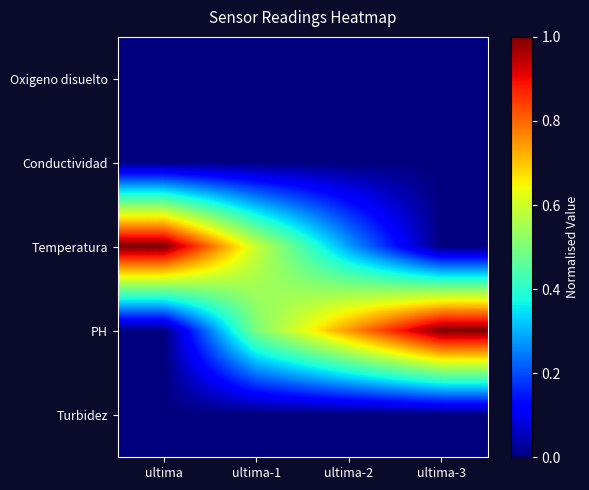

What is the maximum value shown in the chart?

1.0